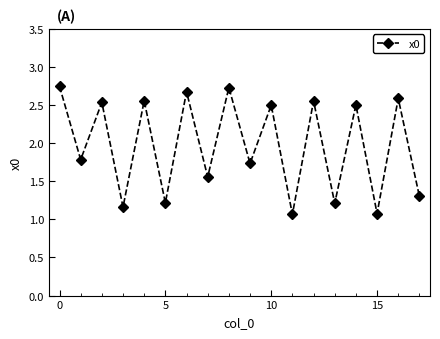

True or false: there are more than 1 points higher than both neighbors.

True